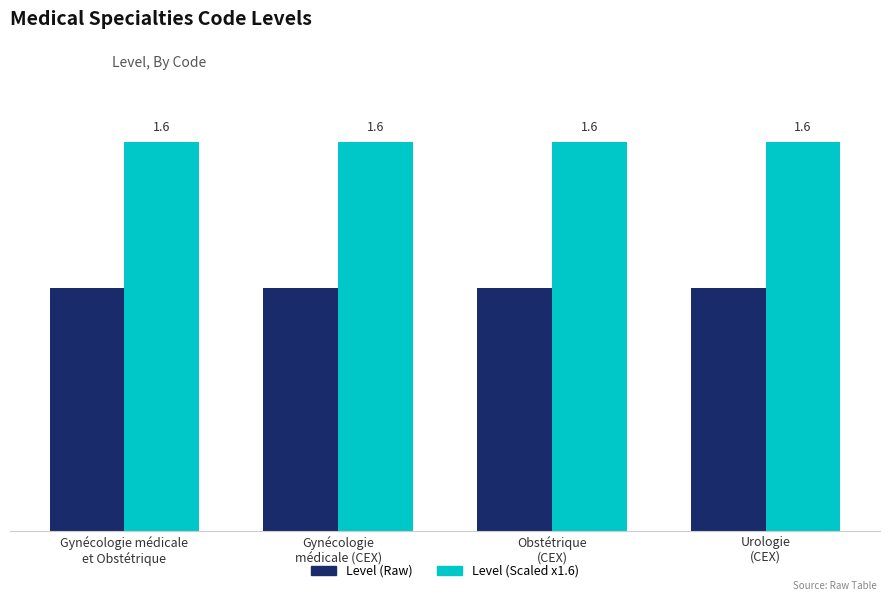

Rank the series by their average value, from lowest to highest.

Level (Raw), Level (Scaled x1.6)